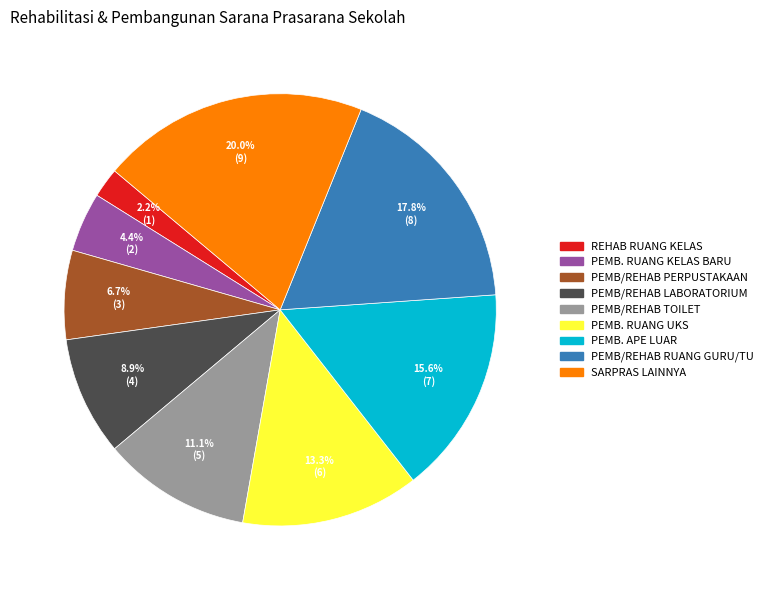

Is there a majority slice in this chart?

No